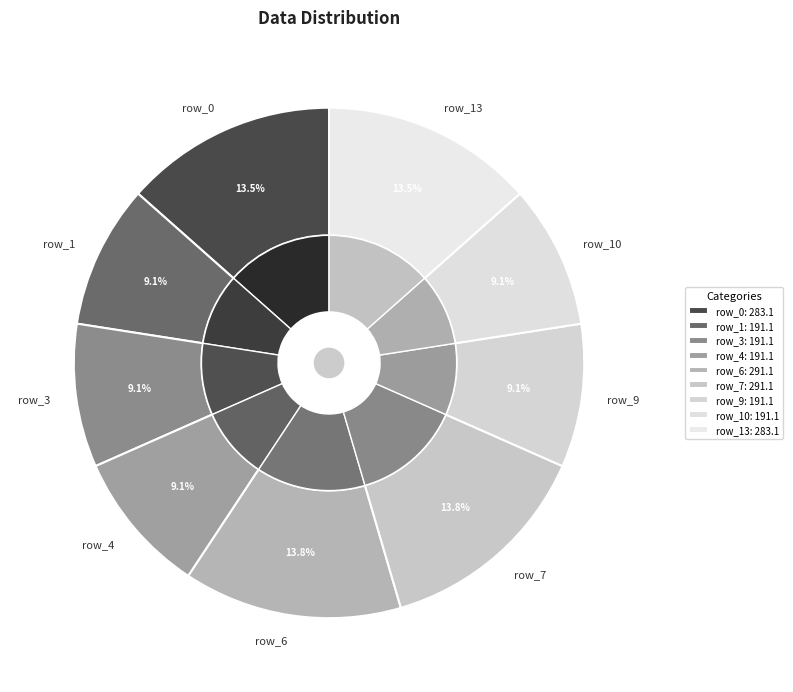

Which category has the smallest portion of the pie?

row_1